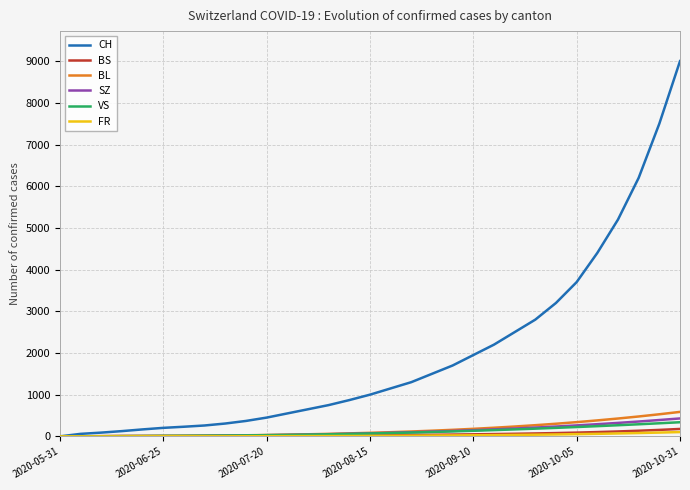

Which series has the widest spread of values?

CH